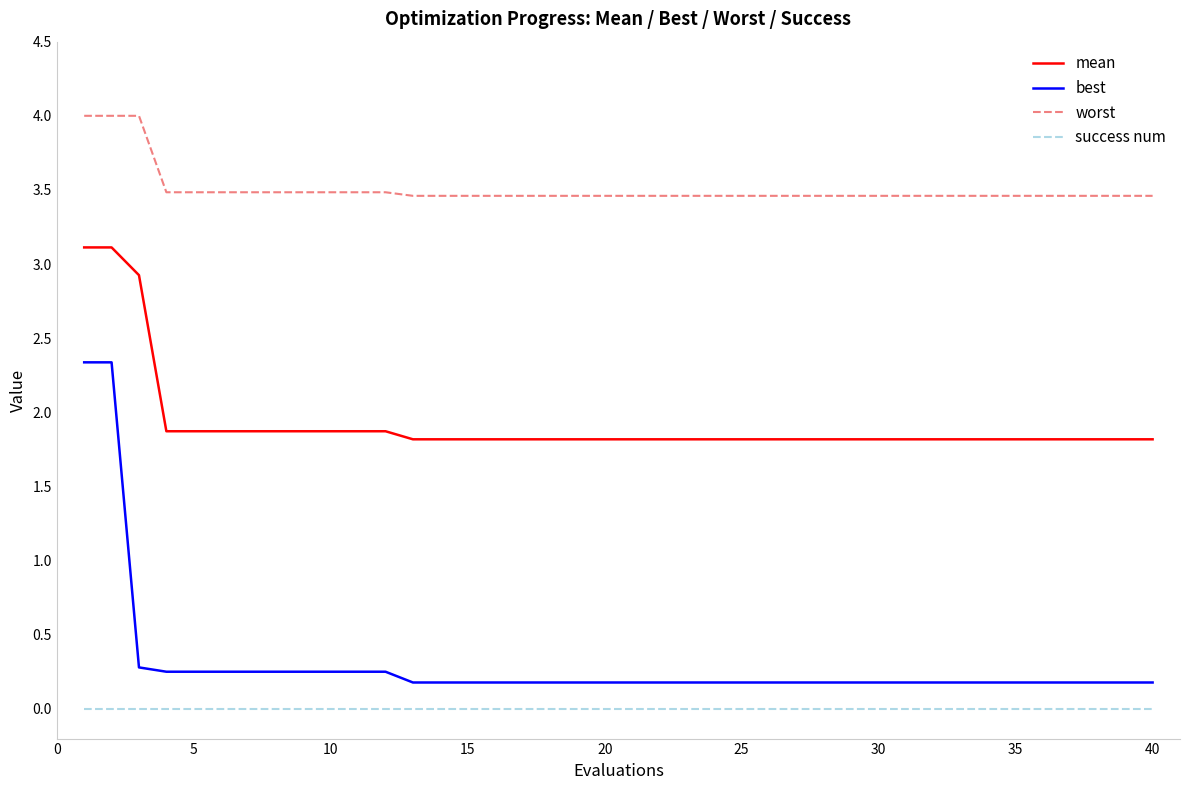

Which series has the largest total across all categories?

worst